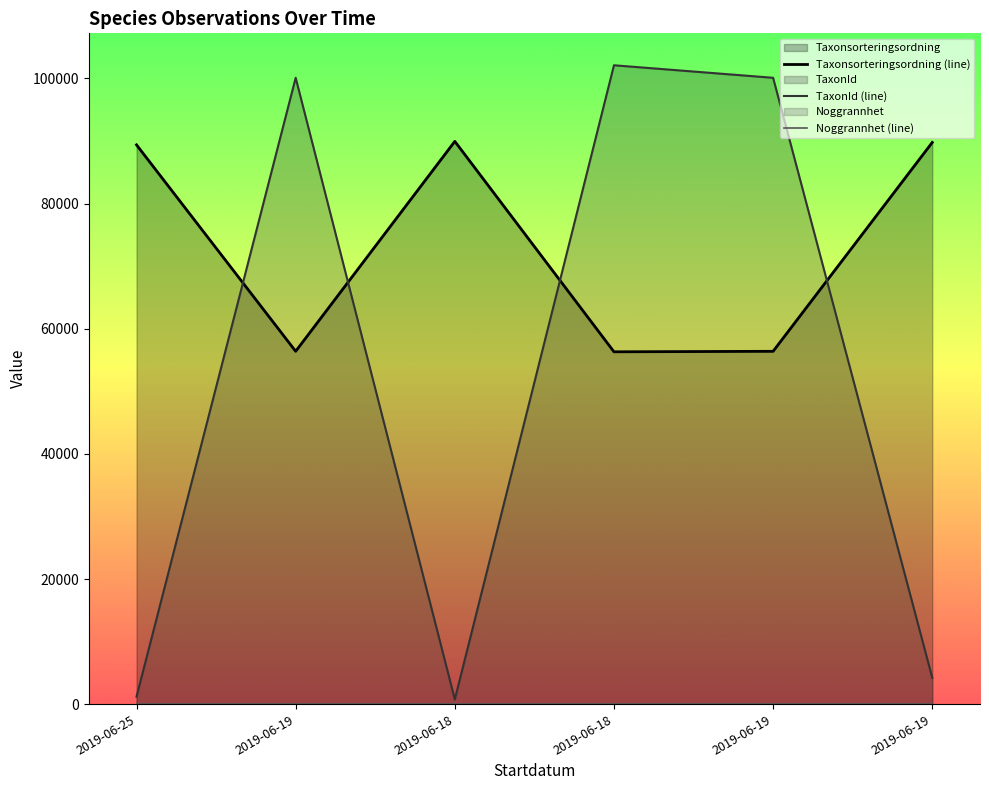

True or false: Taxonsorteringsordning (line) and Noggrannhet (line) intersect in this chart.

False